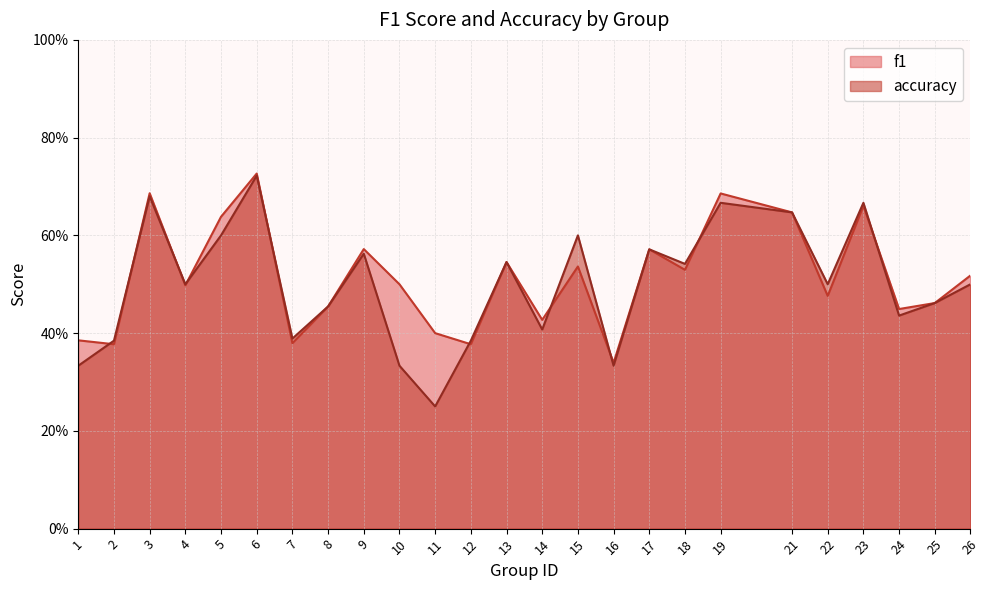

The f1 series shows 0.5 at 22. True or false?

True